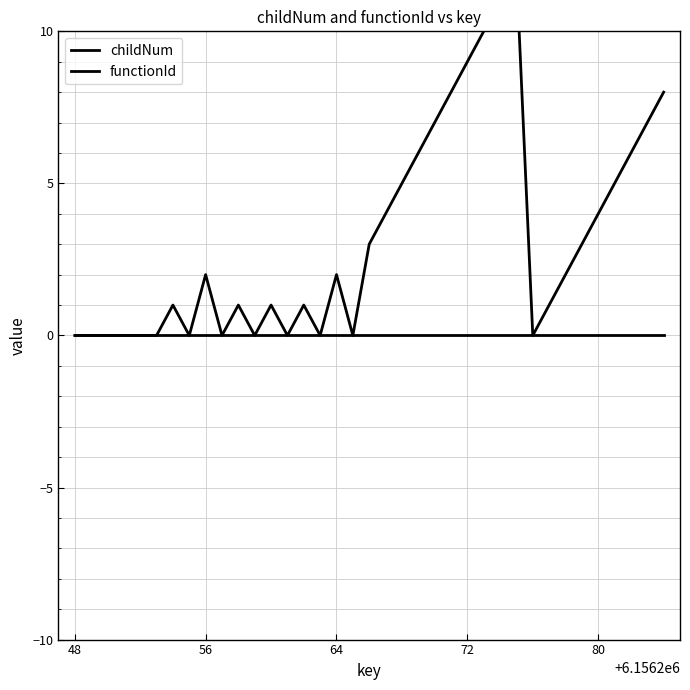

How many lines are shown in the chart?

2